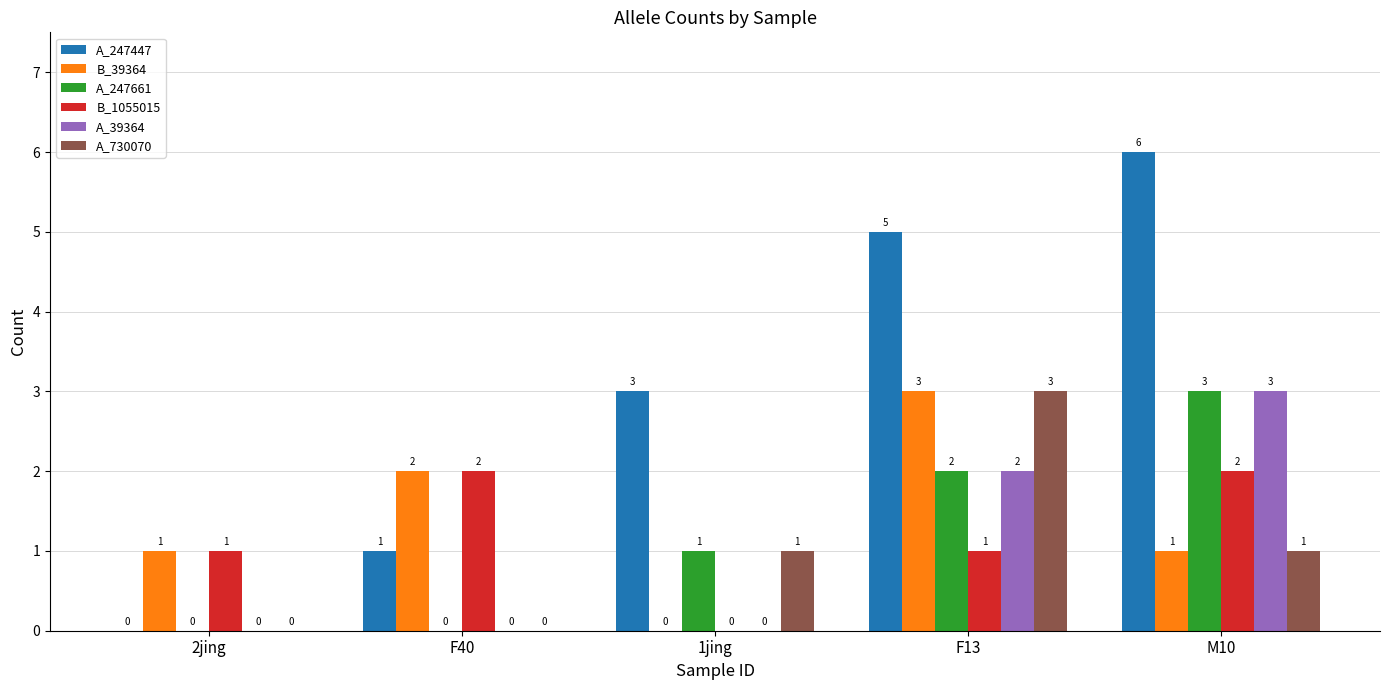

Which label corresponds to the largest value in the chart?

M10